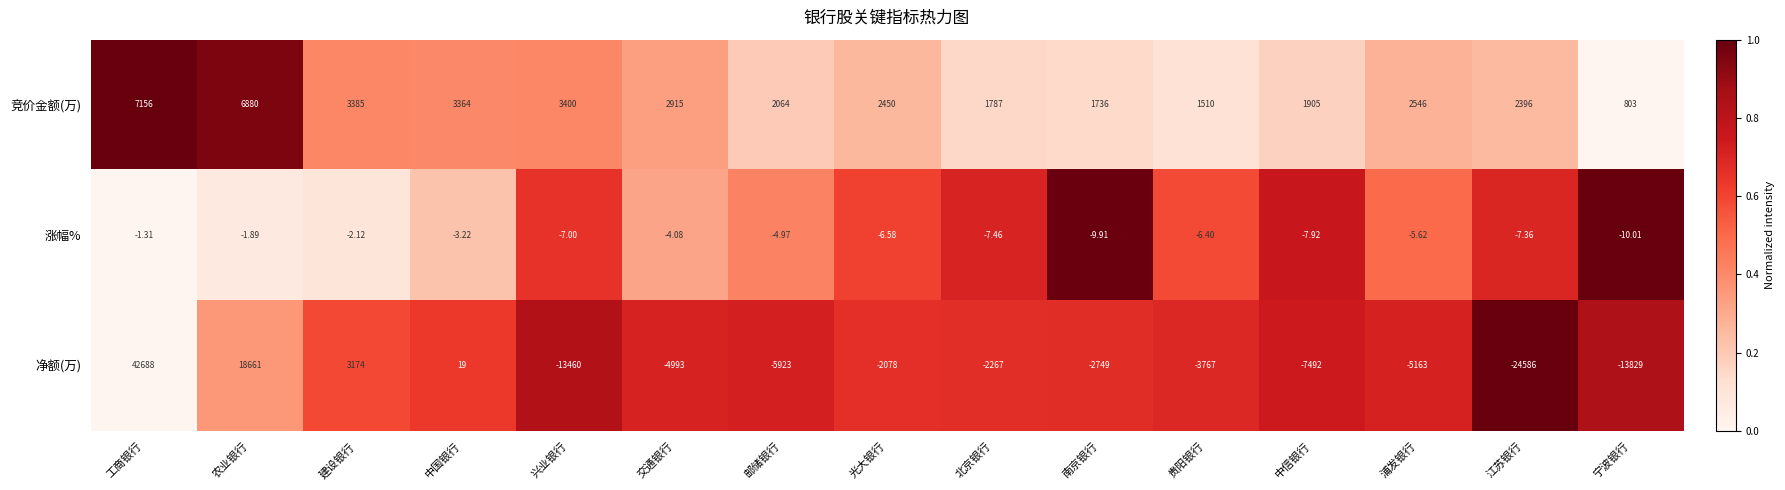

What is the total value across all series at 浦发银行?

-2622.6